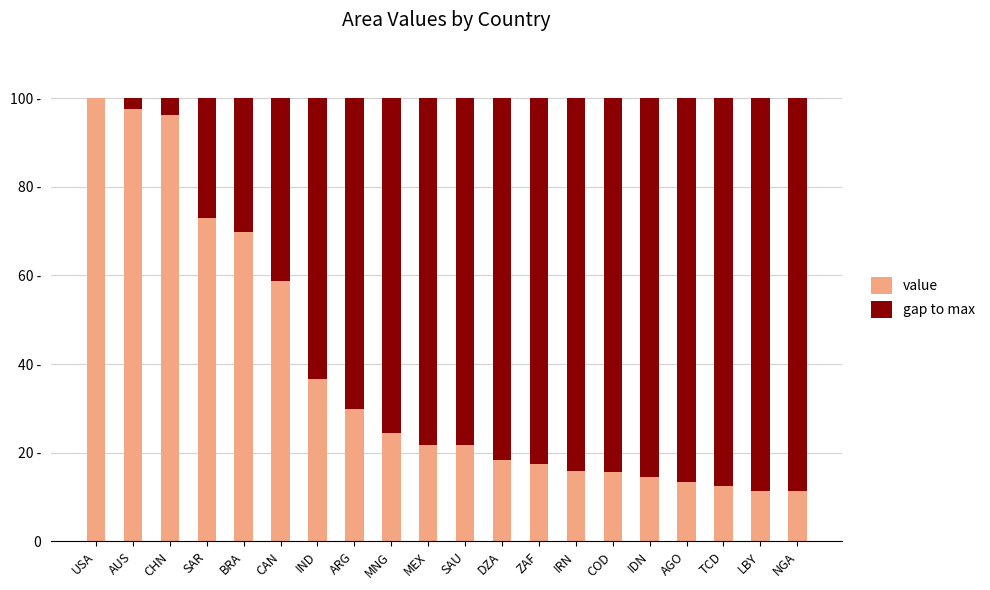

What are all the series names shown in the legend?

value, gap to max